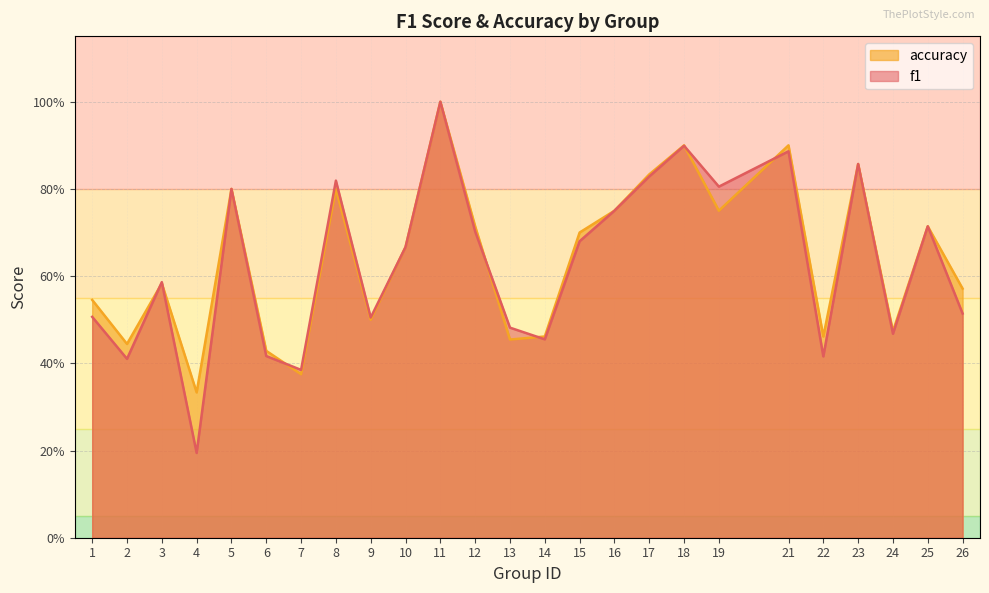

True or false: accuracy has more than 1 points higher than both neighbors.

True